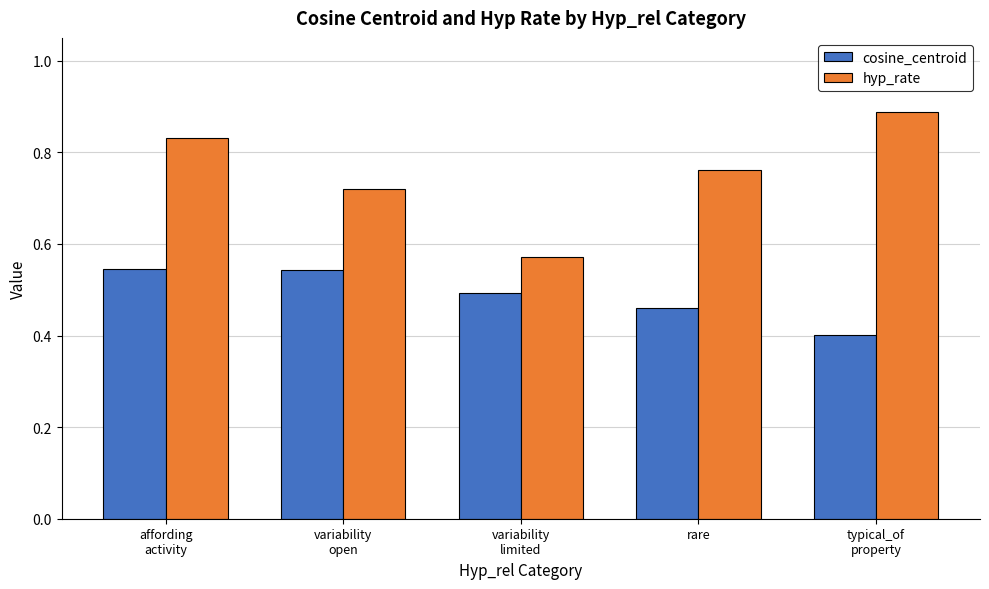

How many data points does each series have?

5